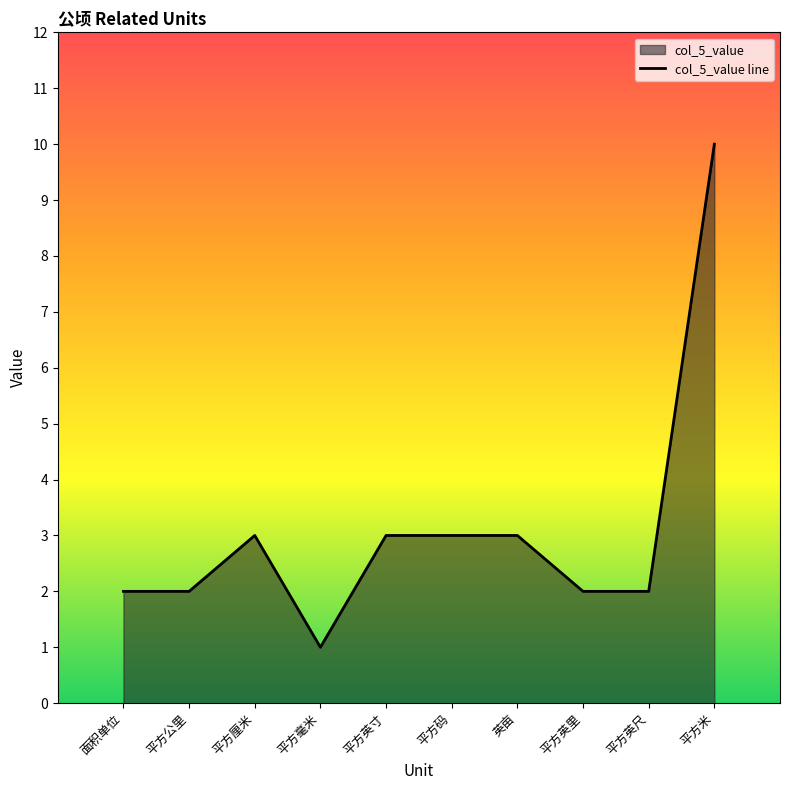

What is the smallest value displayed?

1